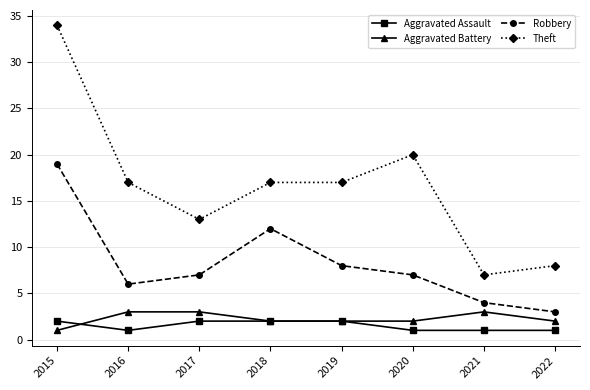

The value of Robbery at 2021 is 2. True or false?

False